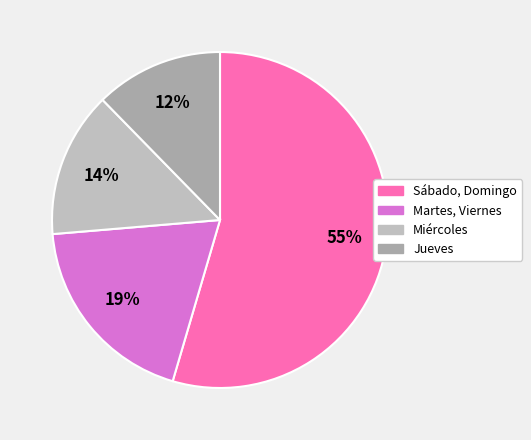

Rank the categories by value from lowest to highest.

Jueves, Miércoles, Martes, Viernes, Sábado, Domingo